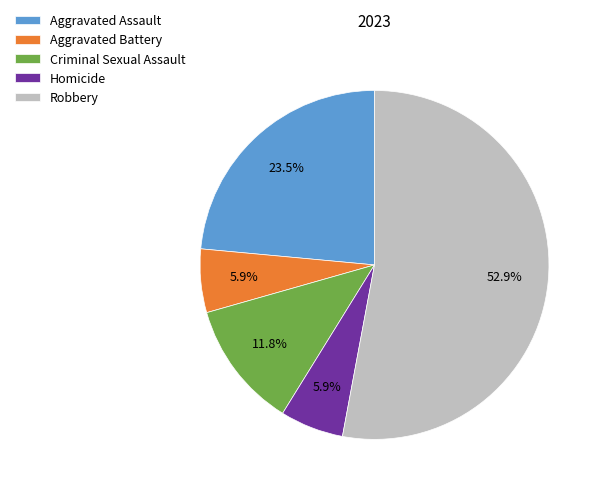

What is the ratio of the value at Robbery to the value at Criminal Sexual Assault?

4.5